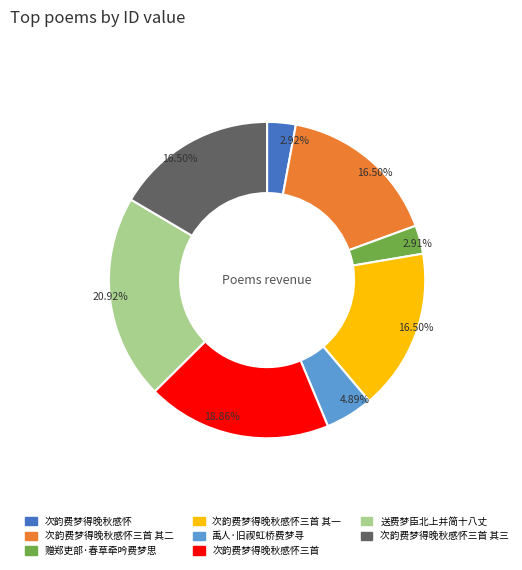

How many segments does this pie chart have?

8